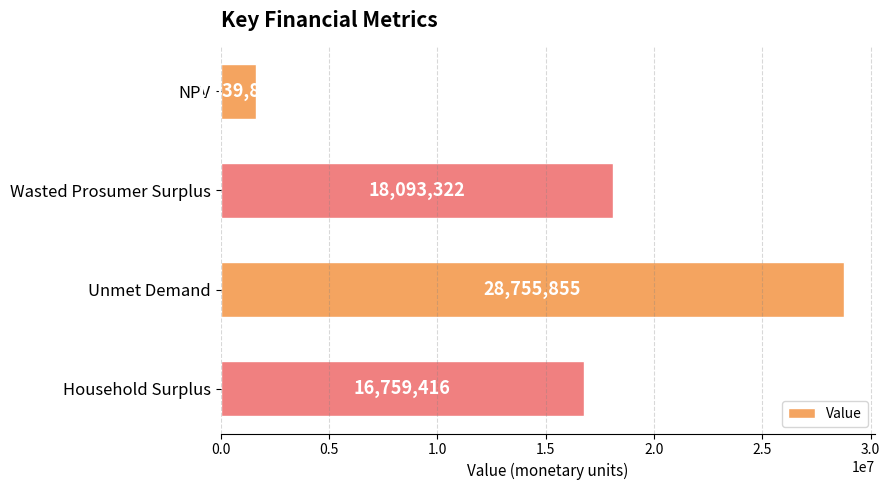

What is the difference between the maximum and minimum values?

27115979.2